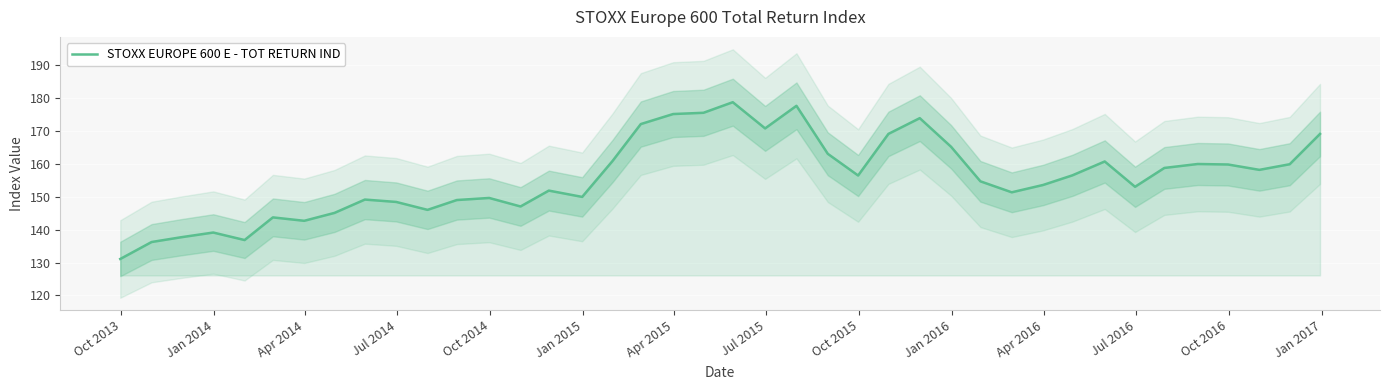

What is the value of the 13th point from the left?

149.6